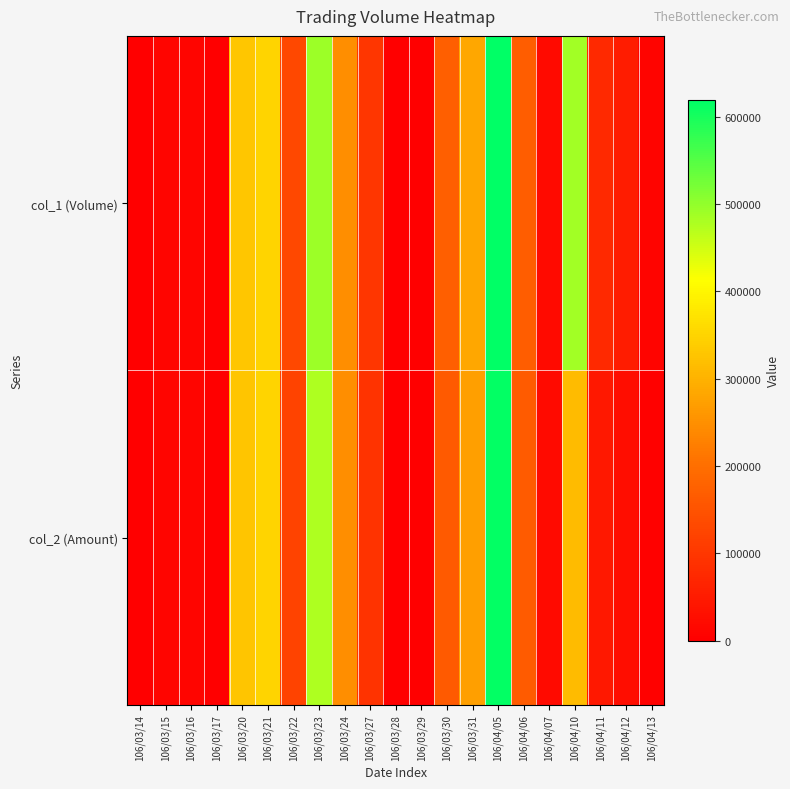

Which series has the largest range (max minus min)?

col_1 (Volume)